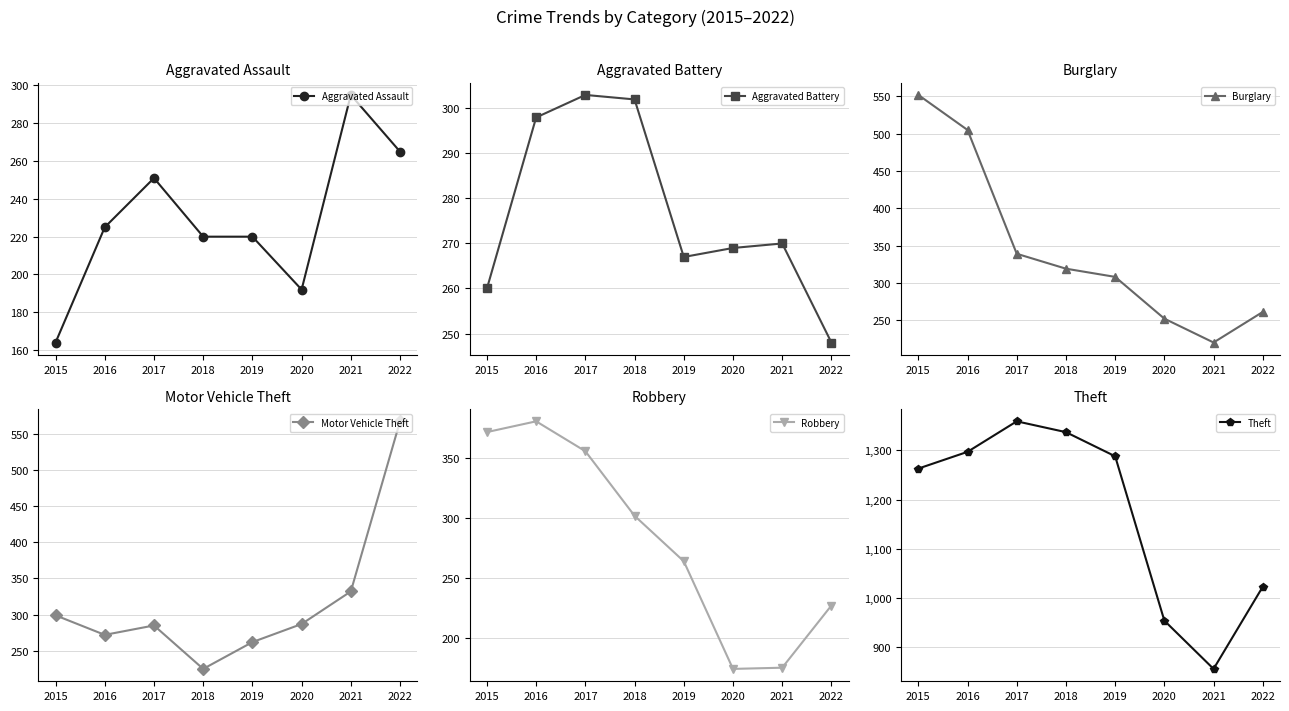

After their last crossing, which series has the higher values: Aggravated Assault or Aggravated Battery?

Aggravated Assault